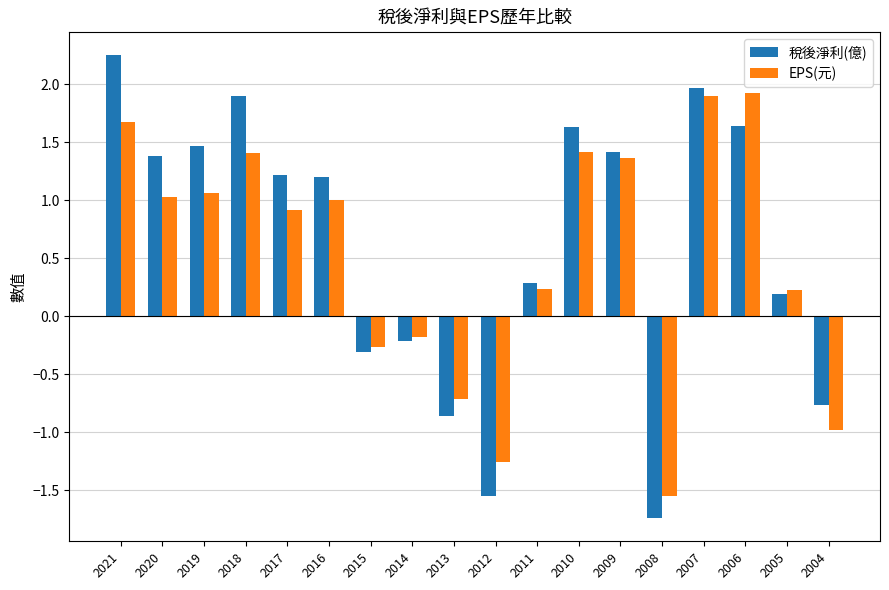

Which series has the widest spread of values?

稅後淨利(億)